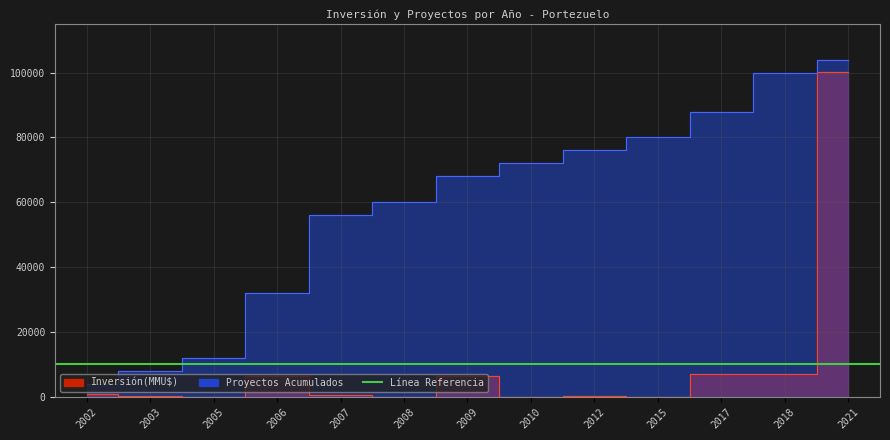

True or false: Inversión(MMU$) has a value of -33285 at 2010.

False